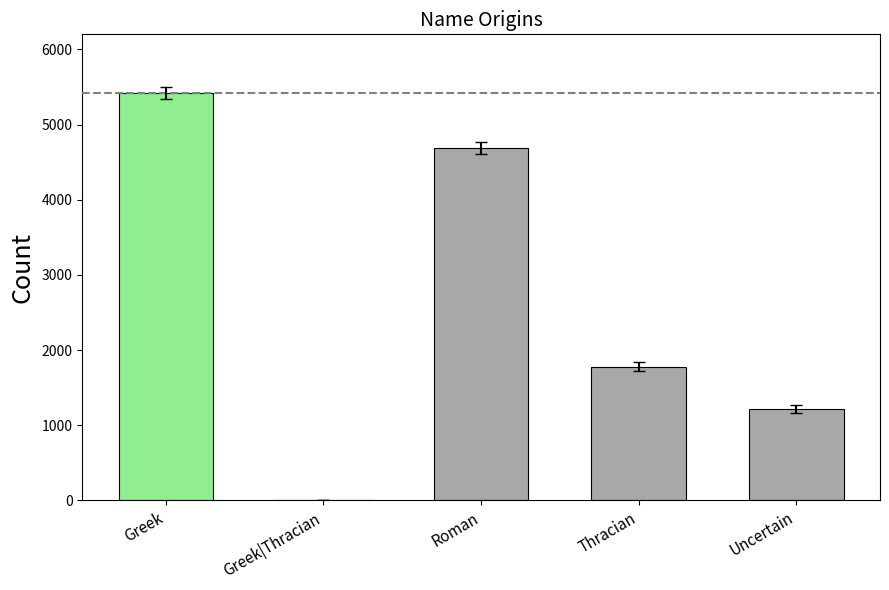

True or false: the data shows 4694 at Roman.

True